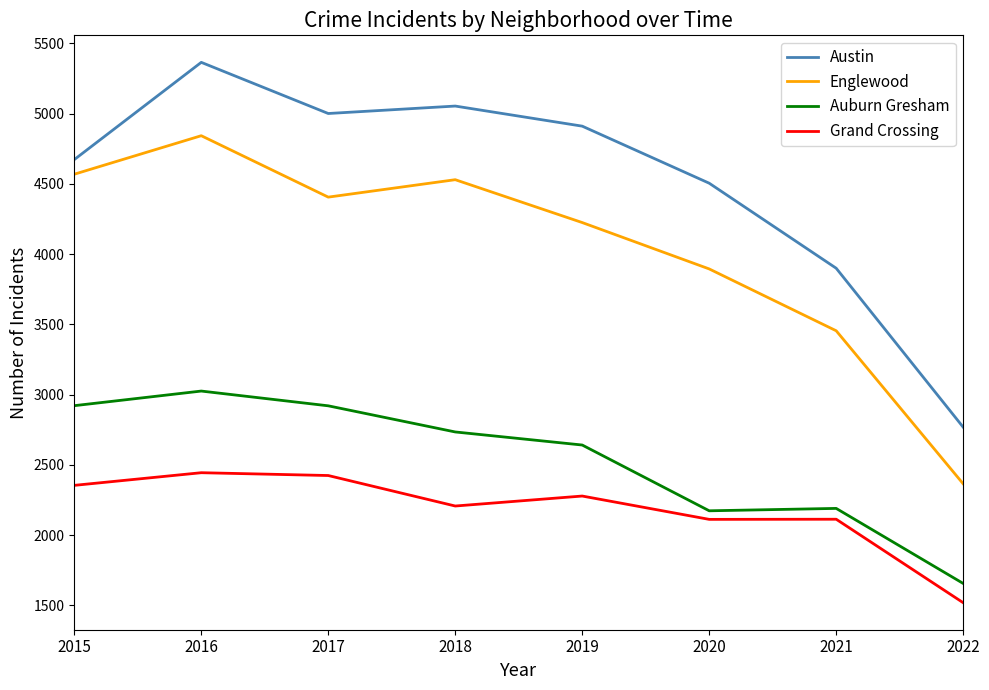

At which category does the chart reach its minimum across all series?

2022